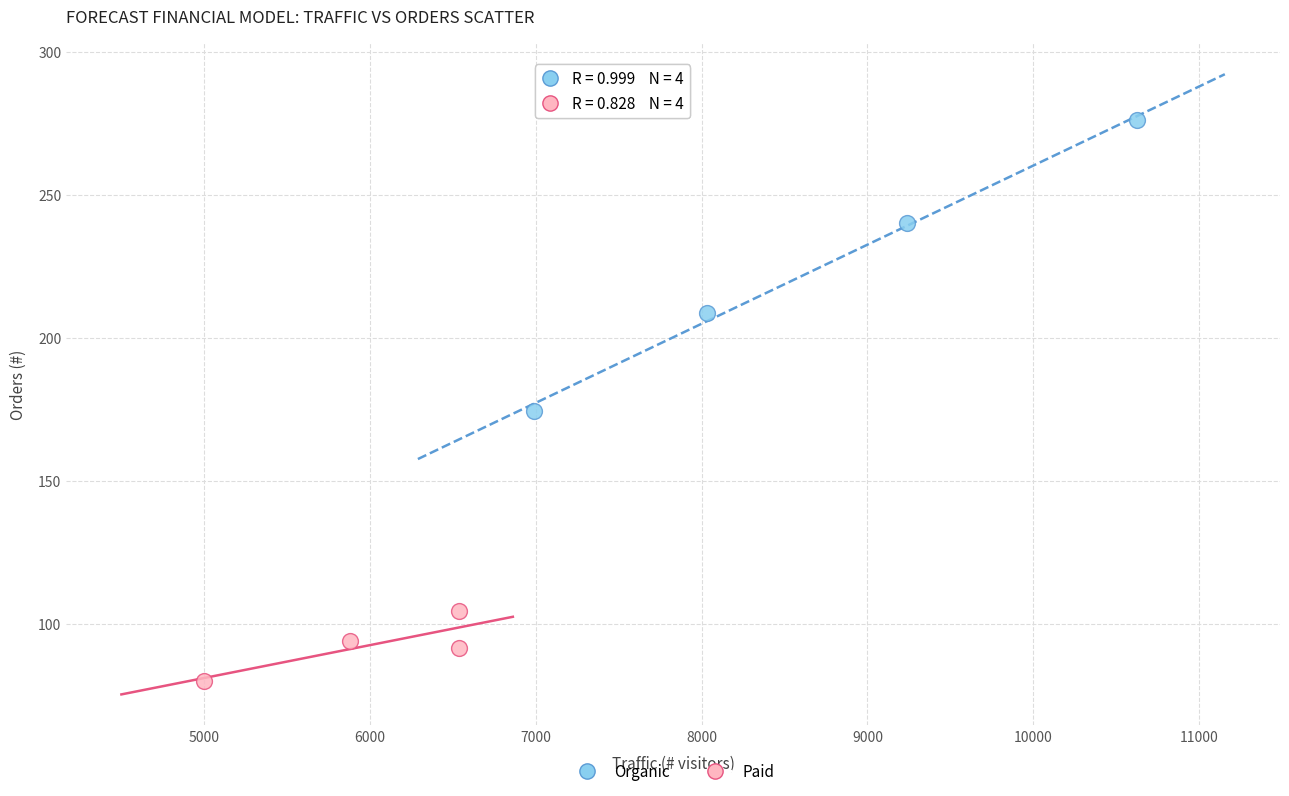

Which series has the widest spread of Y values?

Organic